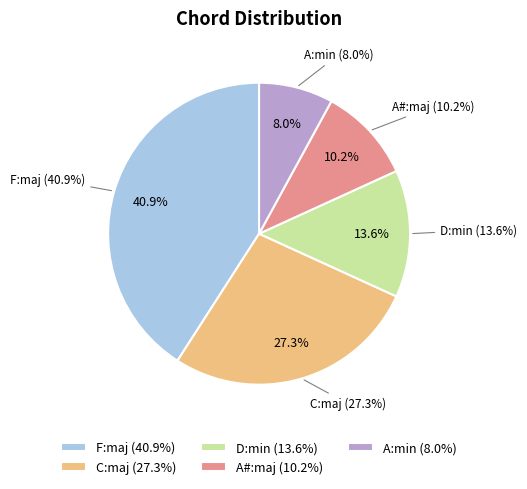

Is A#:maj the majority of the pie?

No